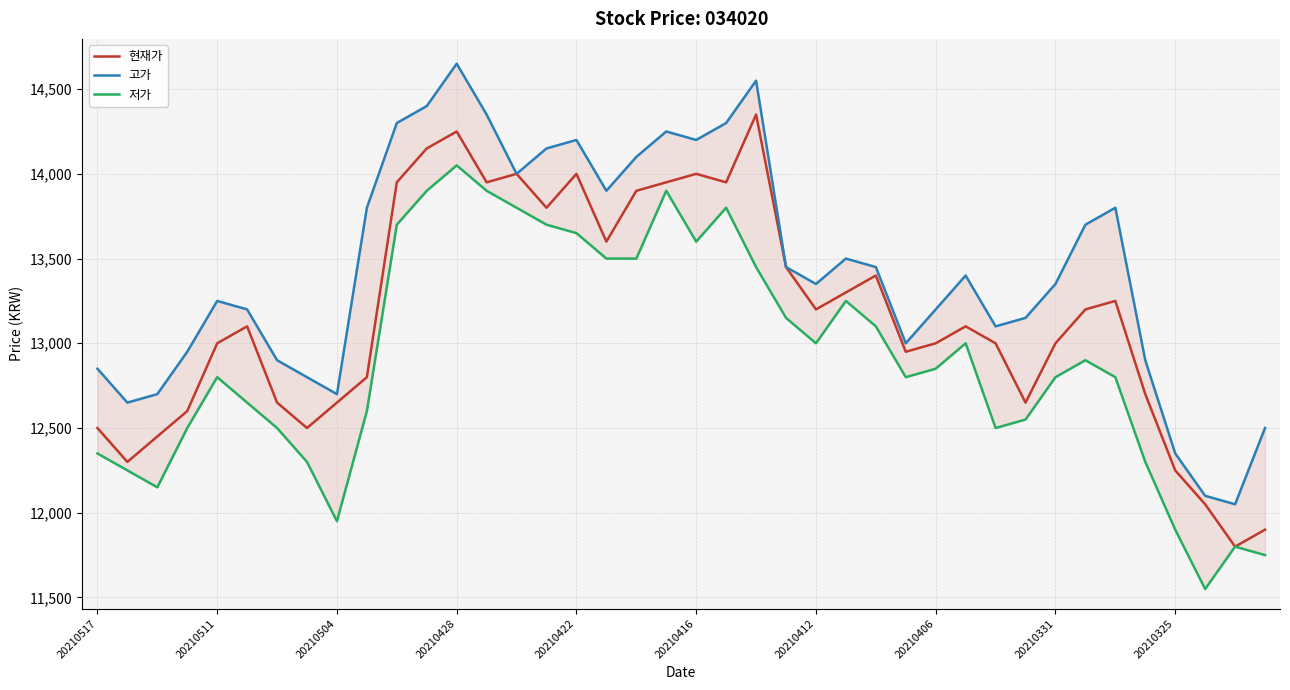

What is the minimum value for 저가?

11550